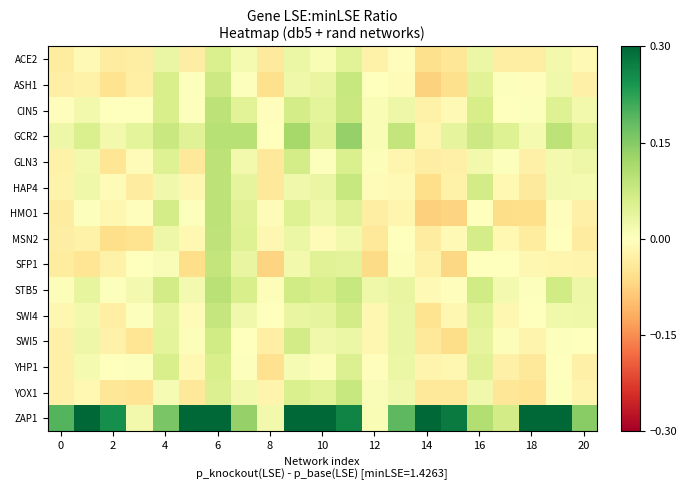

Count the number of data series in this chart.

15